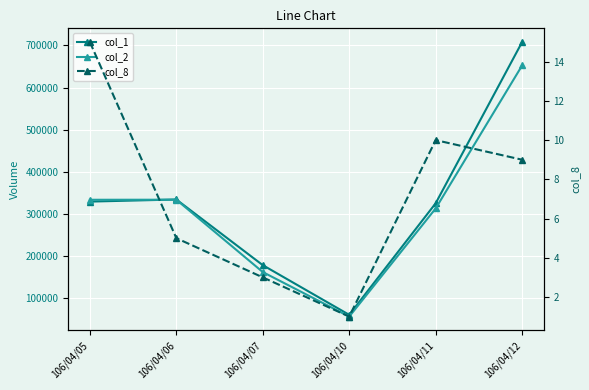

What is the difference between the maximum and second lowest values in the col_2 series?

490730